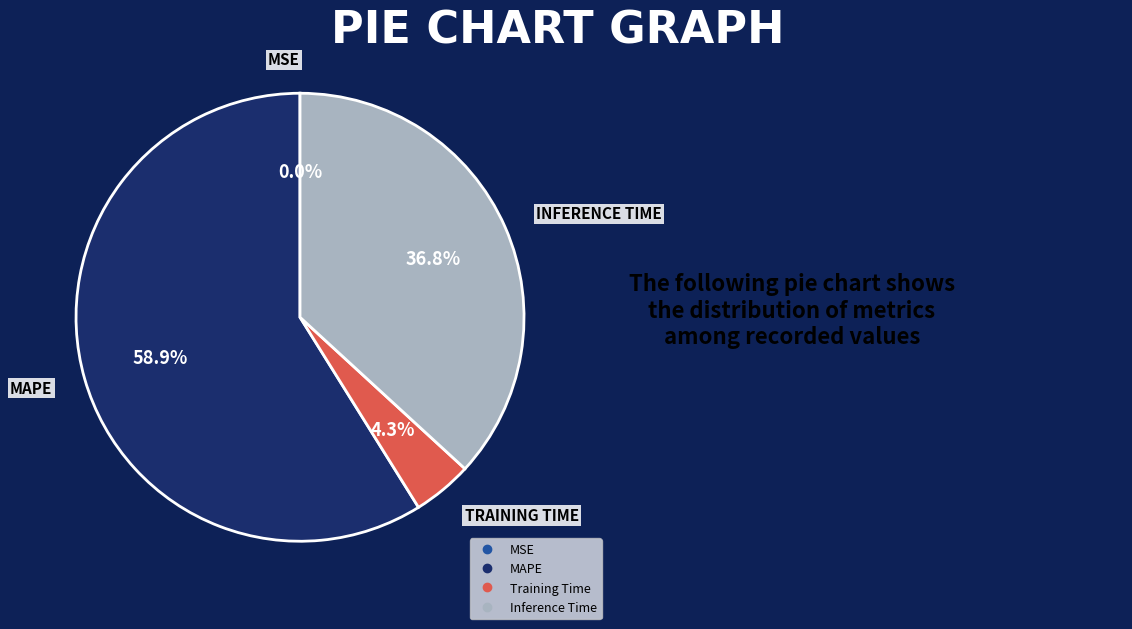

Is there any slice that represents more than half of the pie?

Yes